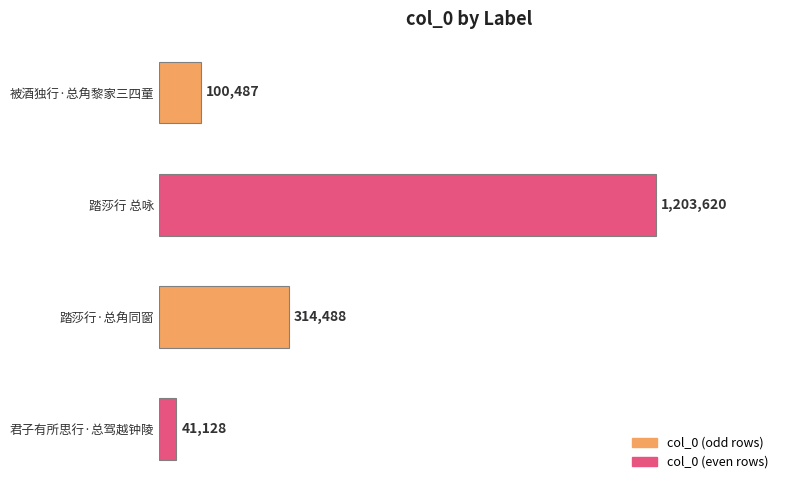

Does the chart contain any negative values?

No